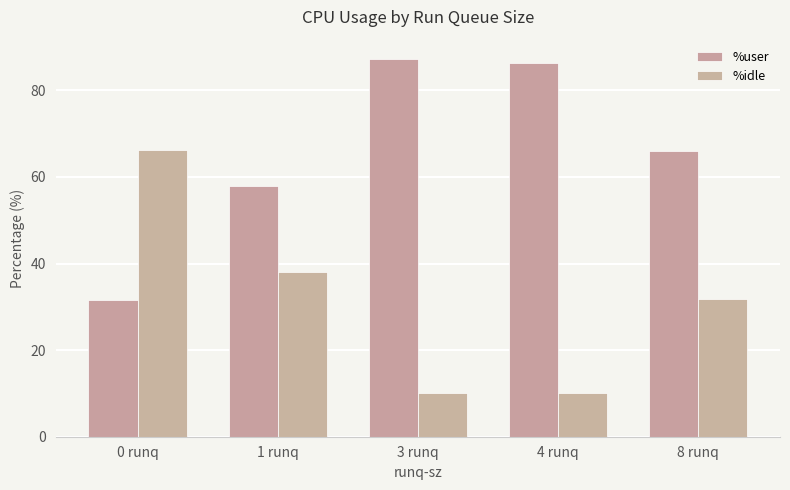

True or false: %idle has a value of 11.1 at 1 runq.

False